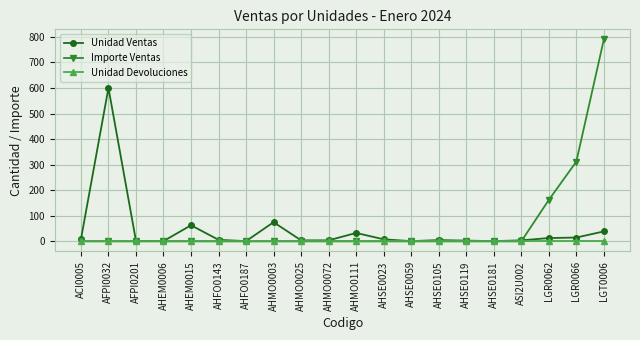

List the series in order of their overall mean, lowest first.

Unidad Devoluciones, Unidad Ventas, Importe Ventas